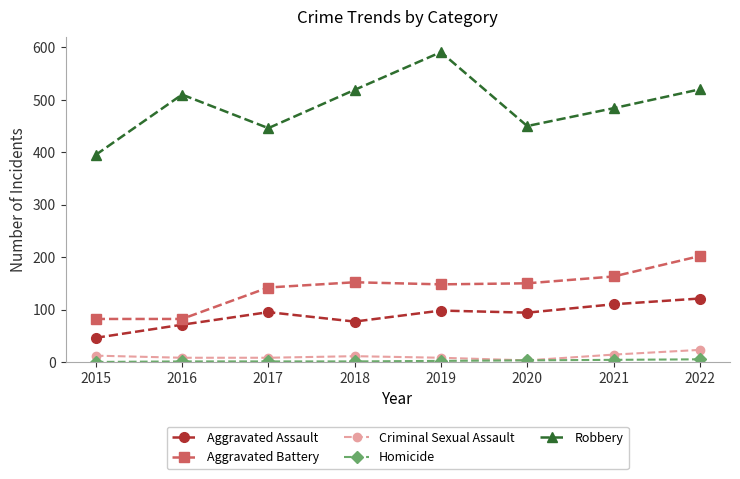

True or false: Aggravated Battery has a value of 94 at 2017.

False